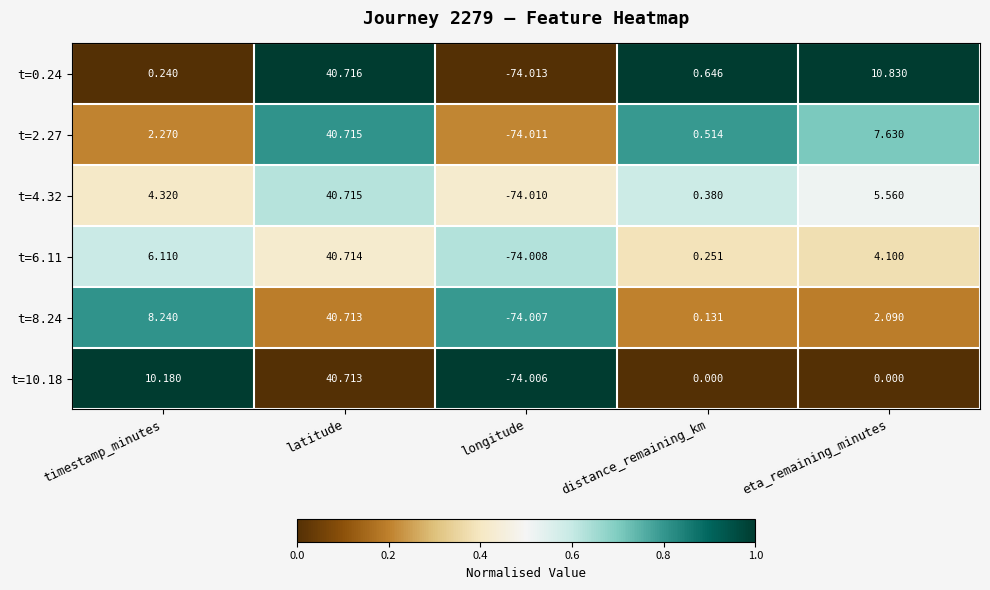

Is the value of t=10.18 at eta_remaining_minutes greater than the value of t=8.24 at longitude?

Yes